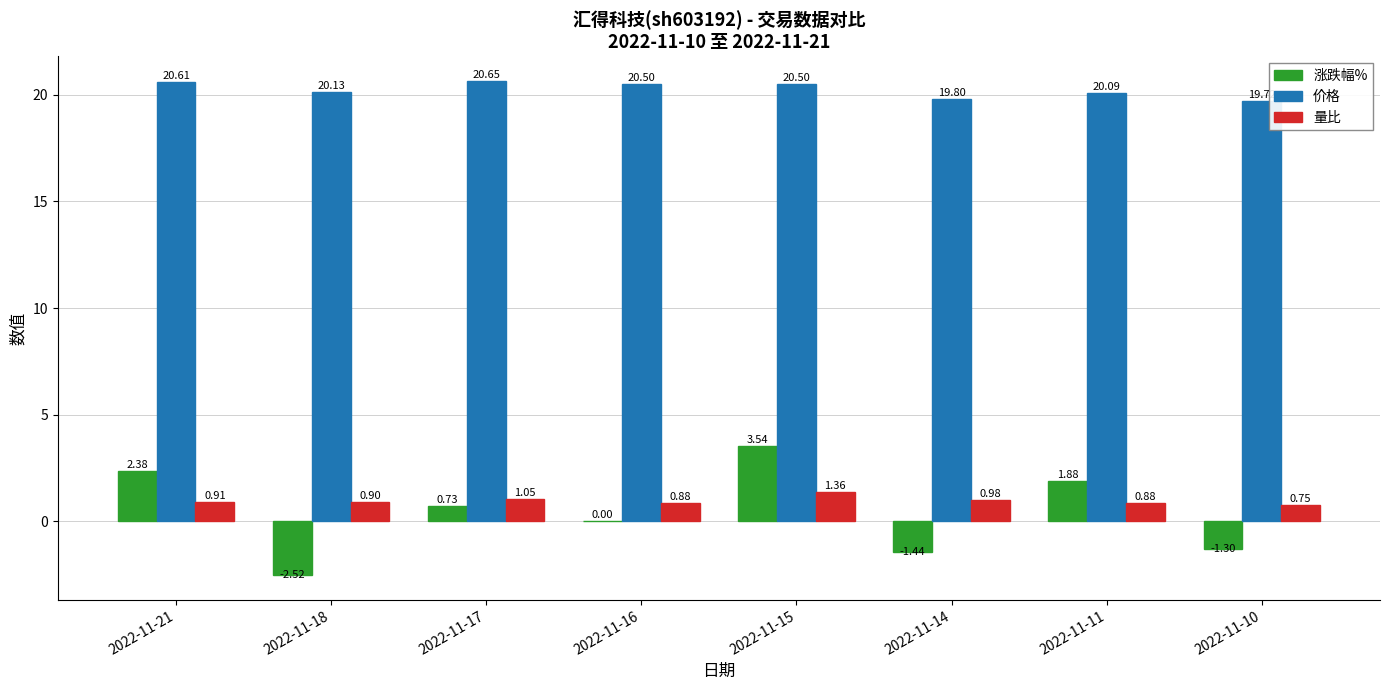

How many distinct data groups are displayed?

3